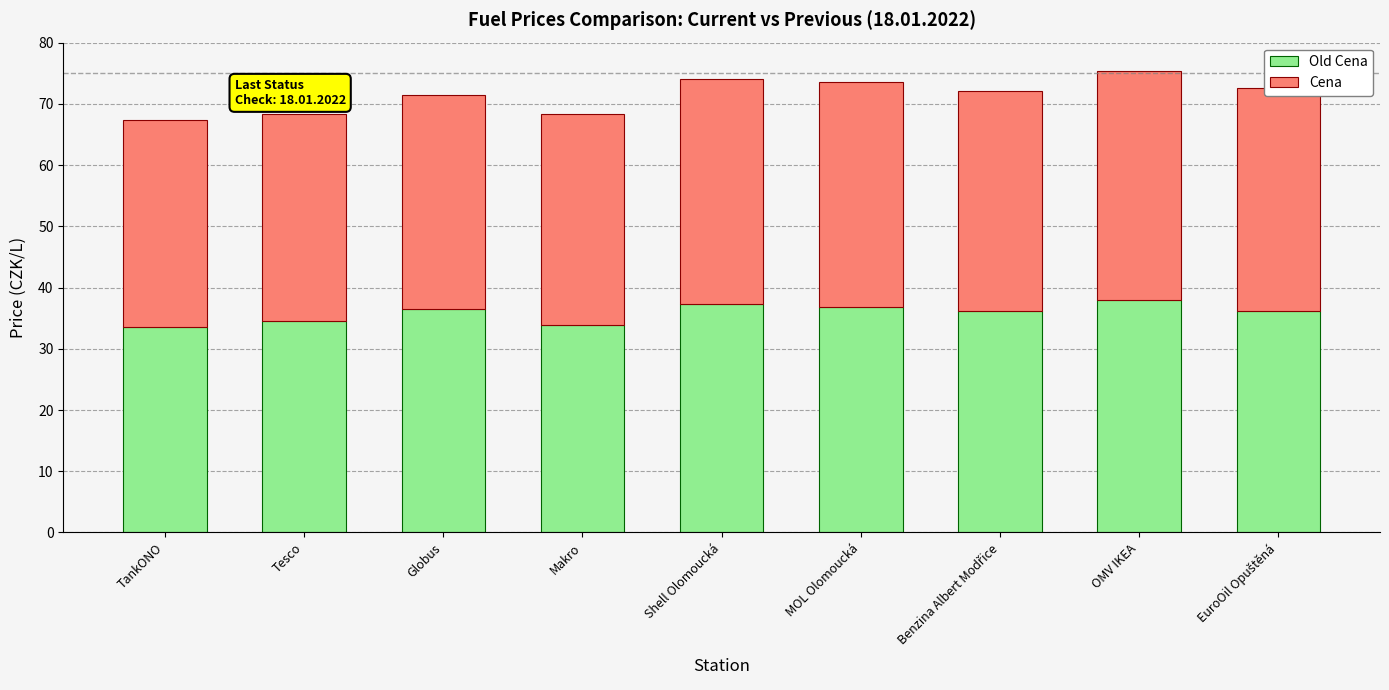

The value of Old Cena at EuroOil Opuštěná is 63.5. True or false?

False